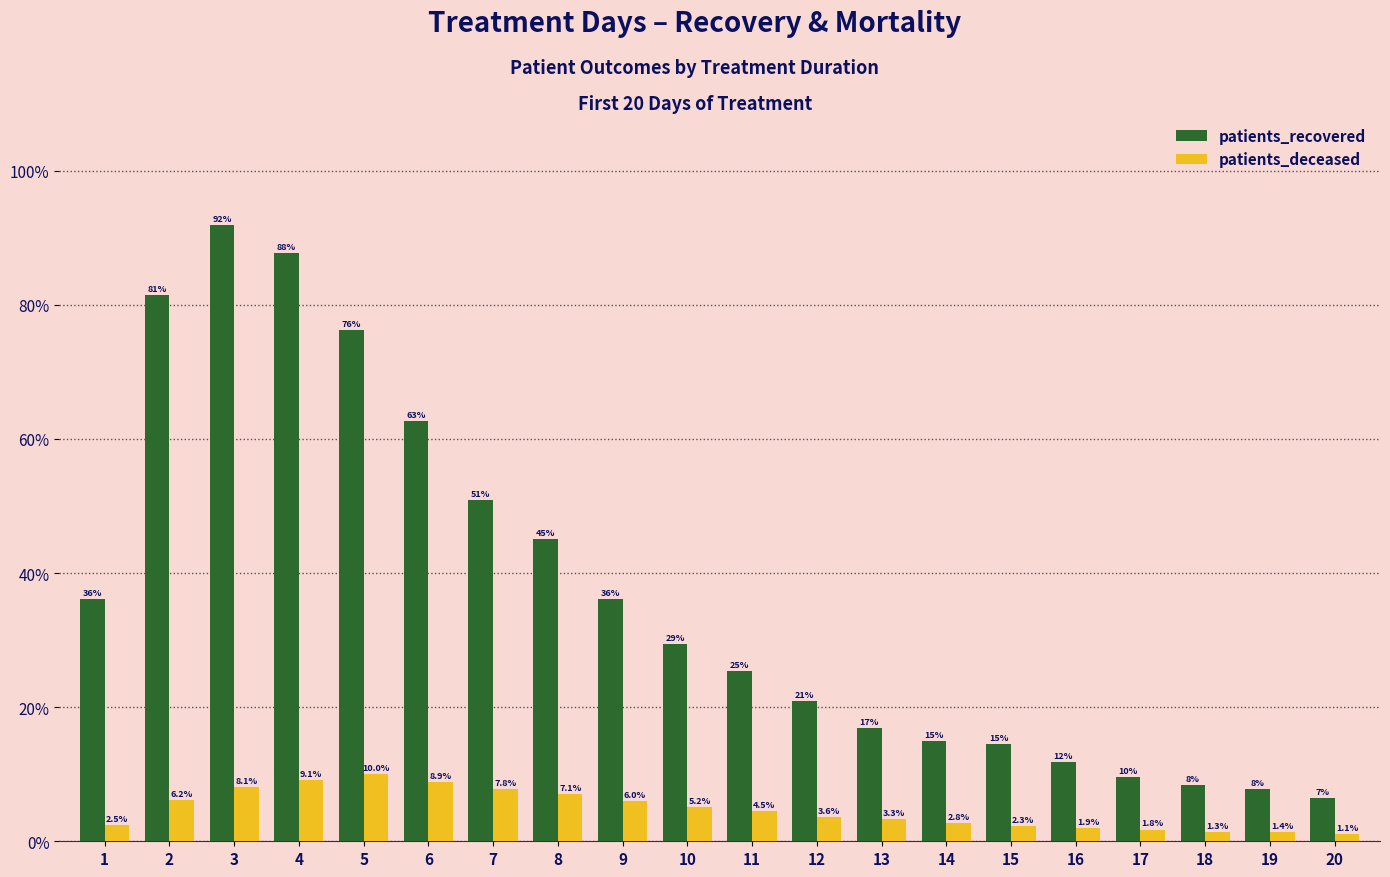

What is the difference between the highest and lowest values at 14?

12.2